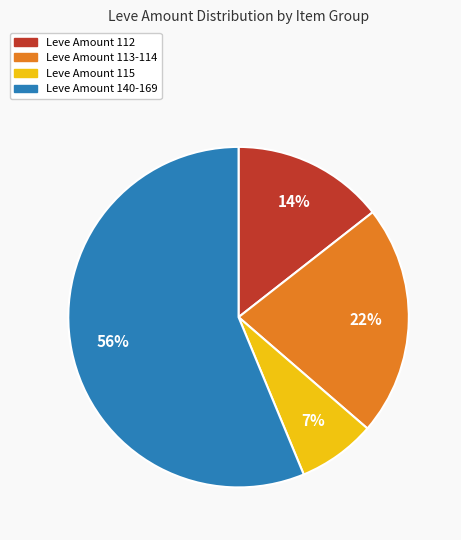

Is there a majority slice in this chart?

Yes